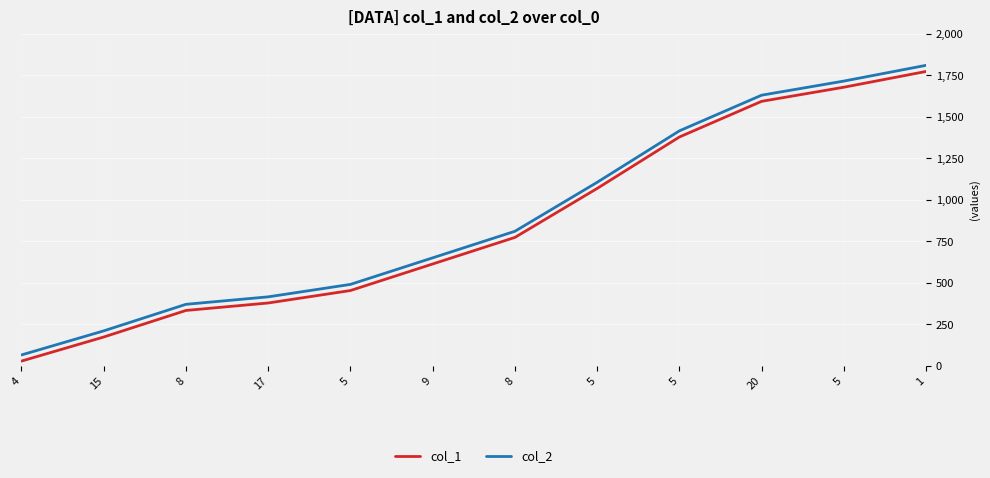

What are all the series names shown in the legend?

col_1, col_2